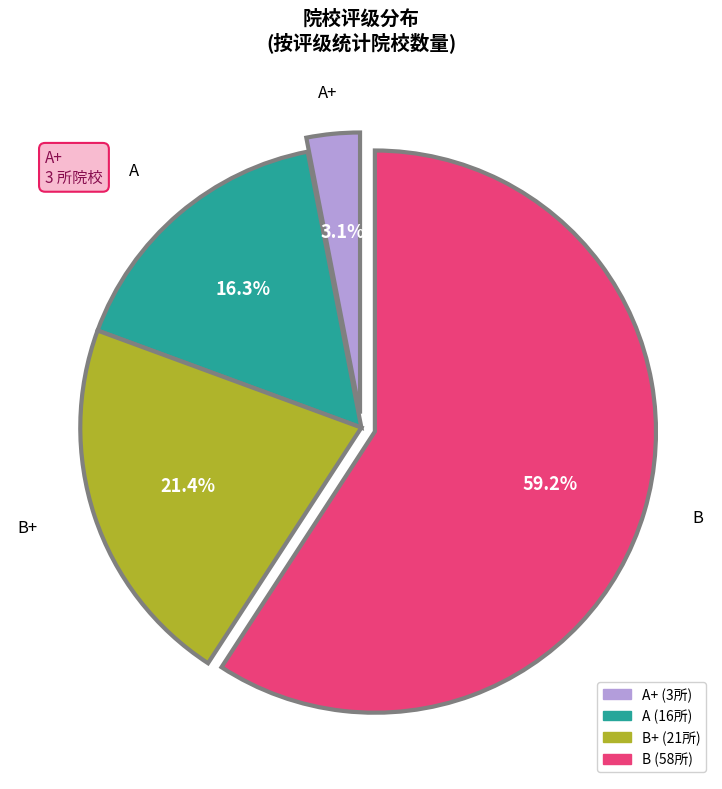

Is there a majority slice in this chart?

Yes